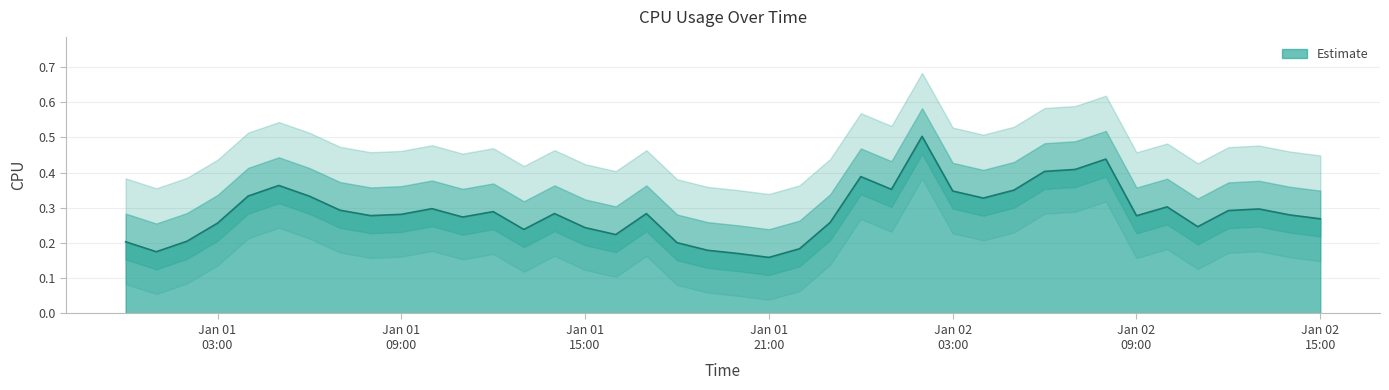

What is the average value?

0.3